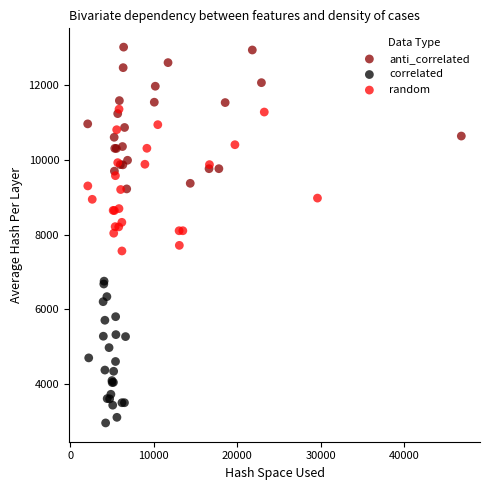

What are all the series names shown in the legend?

anti_correlated, correlated, random